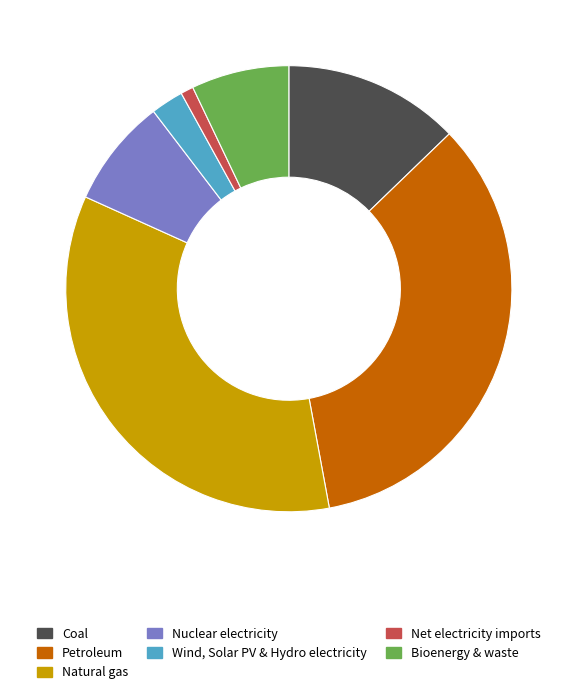

Which slice is the smallest?

Net electricity imports